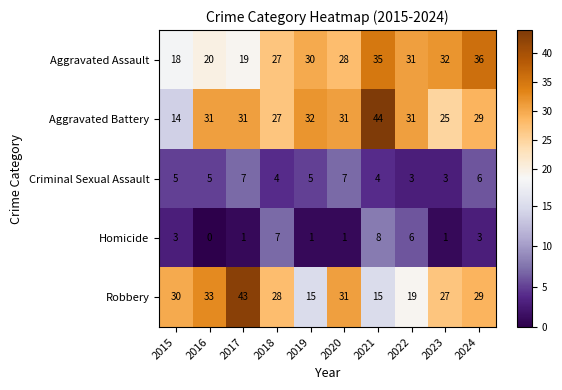

True or false: Aggravated Assault has a value of 19 at 2017.

True